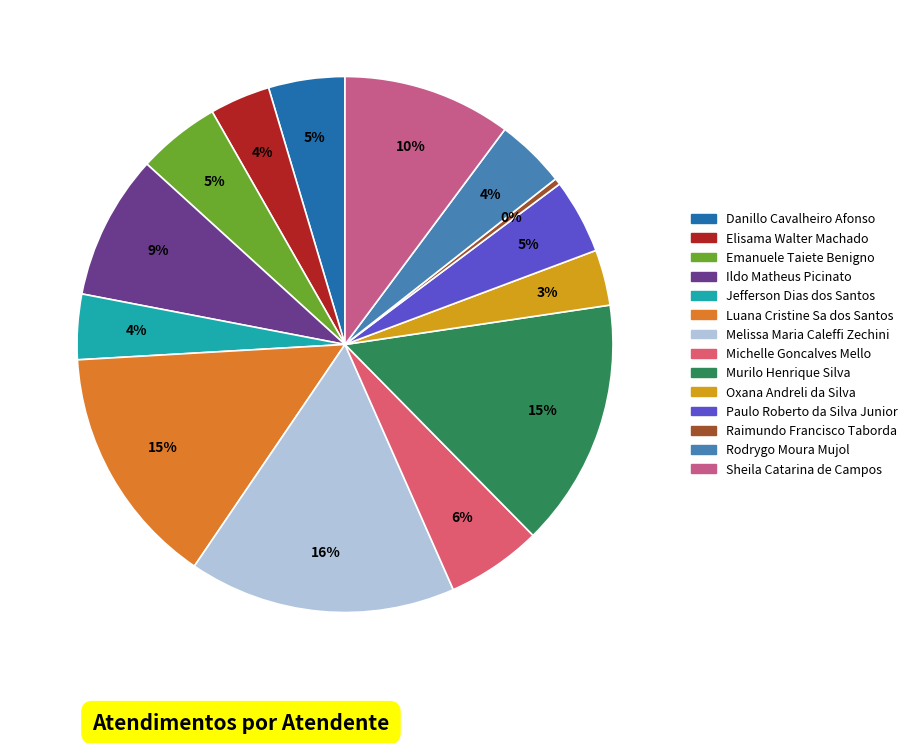

What is the change in value from Melissa Maria Caleffi Zechini to Oxana Andreli da Silva?

-133